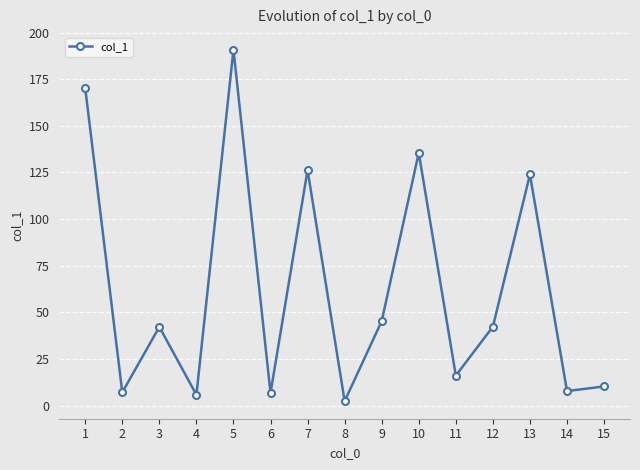

True or false: the data has more than 0 interior local peaks.

True